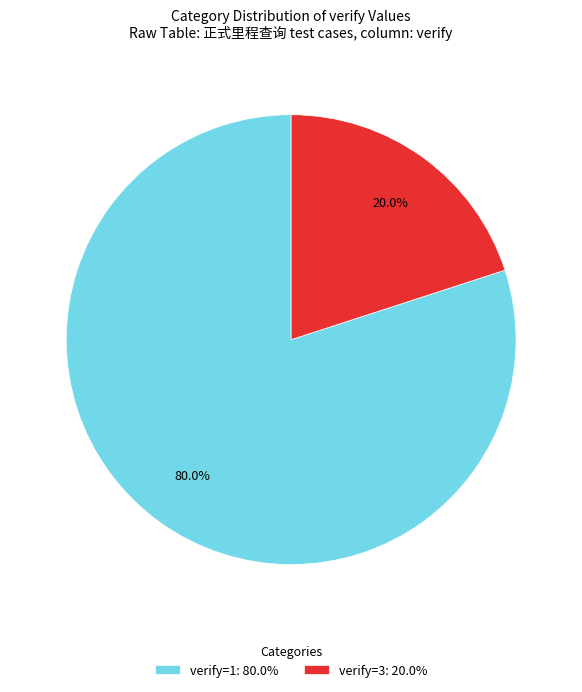

Between verify=1: 80.0% and verify=3: 20.0%, which is larger?

verify=1: 80.0%